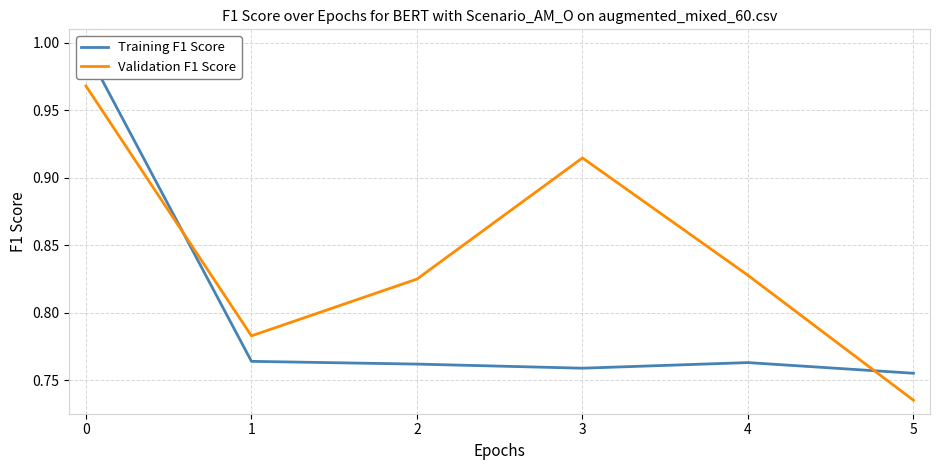

How many times do Validation F1 Score and Training F1 Score cross each other?

2